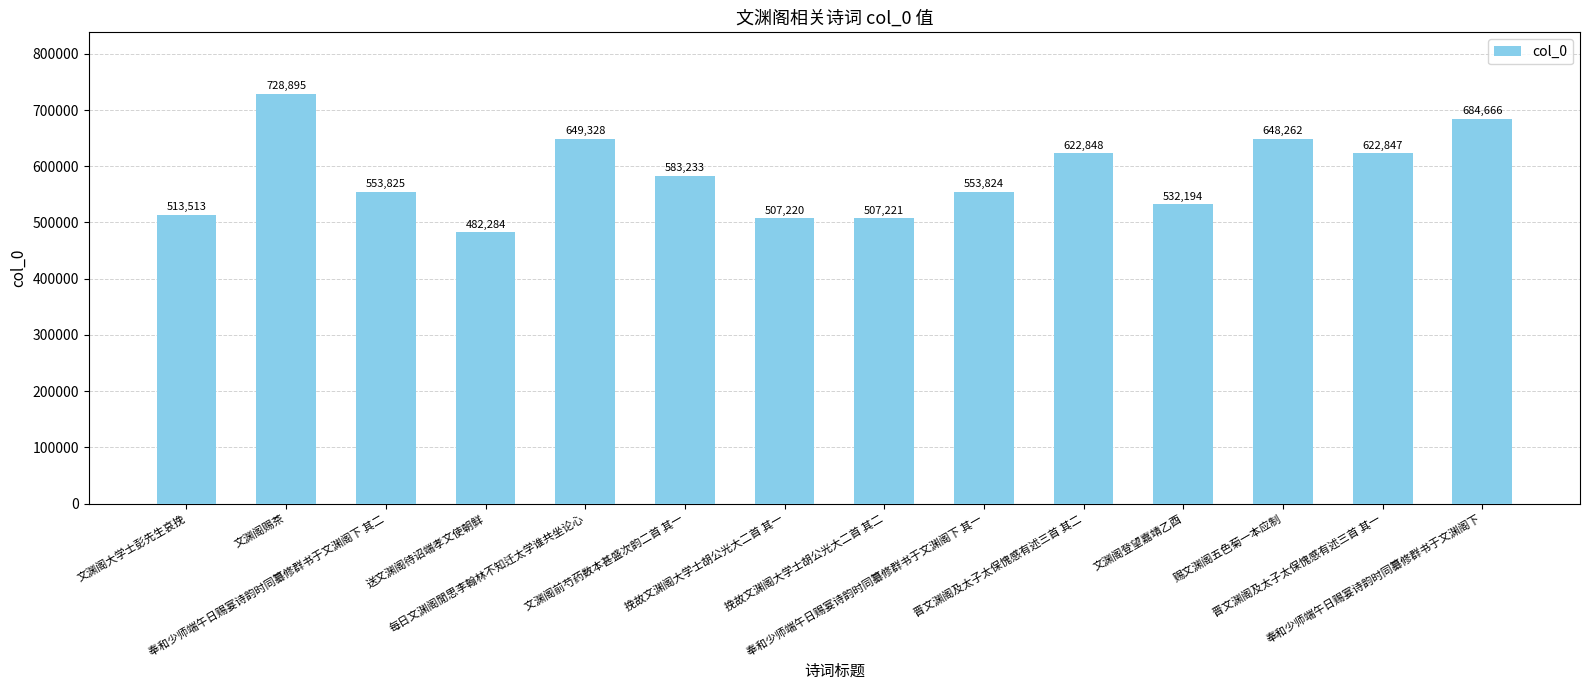

Reading left to right, extract all data points from this chart.

文渊阁大学士彭先生哀挽=513513	文渊阁赐茶=728895	奉和少师端午日赐宴诗韵时同纂修群书于文渊阁下 其二=553825	送文渊阁待诏端孝文使朝鲜=482284	每日文渊阁閒思李翰林不知迁太学谁共坐论心=649328	文渊阁前芍药数本甚盛次韵二首 其一=583233	挽故文渊阁大学士胡公光大二首 其一=507220	挽故文渊阁大学士胡公光大二首 其二=507221	奉和少师端午日赐宴诗韵时同纂修群书于文渊阁下 其一=553824	晋文渊阁及太子太保愧感有述三首 其二=622848	文渊阁登望嘉靖乙酉=532194	赐文渊阁五色菊一本应制=648262	晋文渊阁及太子太保愧感有述三首 其一=622847	奉和少师端午日赐宴诗韵时同纂修群书于文渊阁下=684666